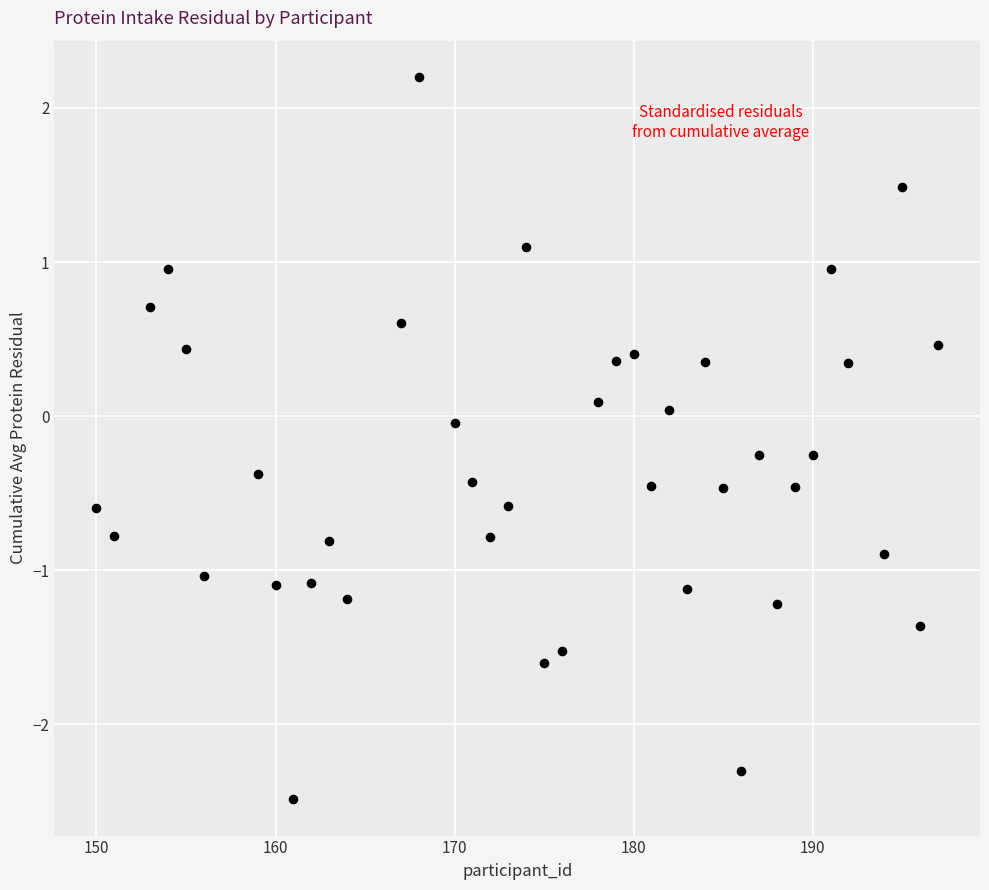

What is the range of Y values (max minus min)?

4.7